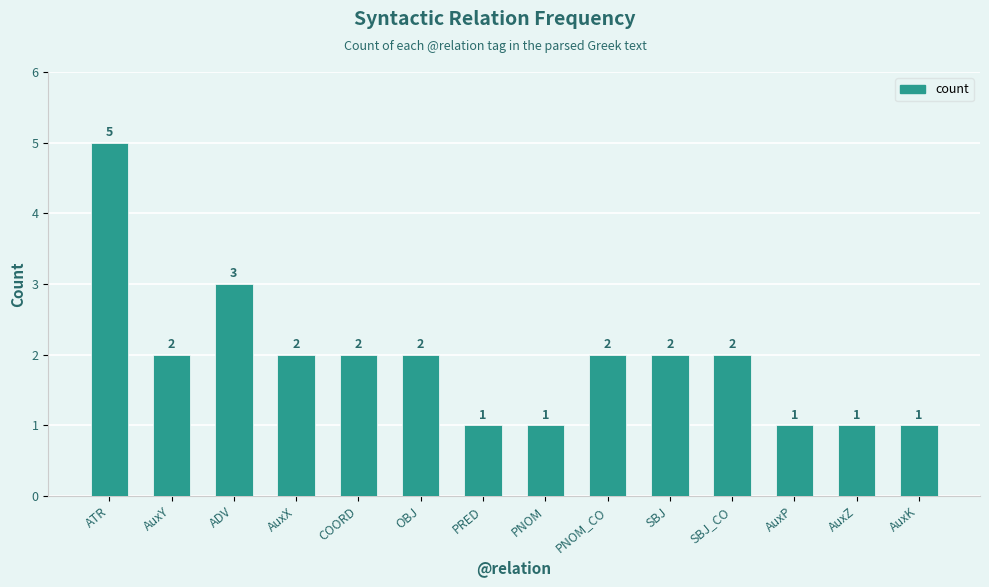

Count the values in the range 1 to 2.

12